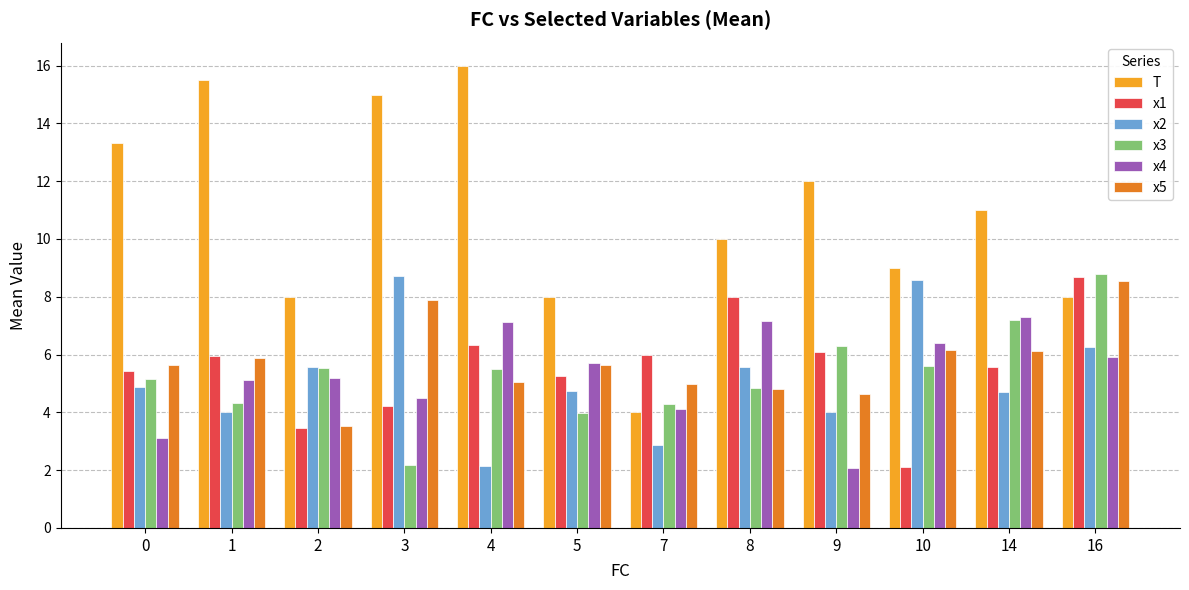

Which category has the highest value in the x1 series?

16